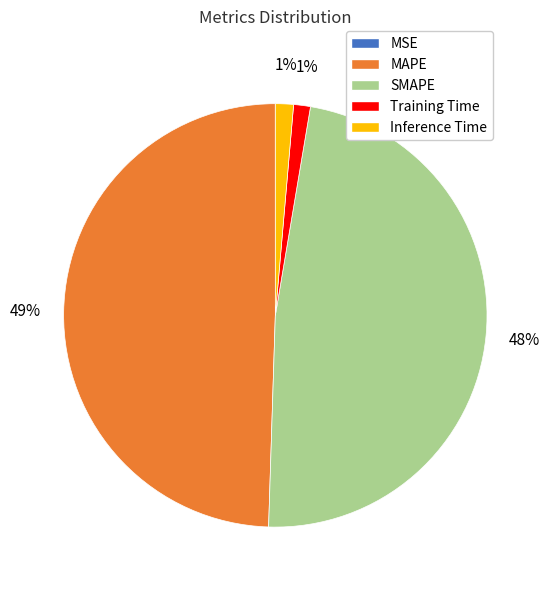

To the nearest percent, what is the average slice percentage?

20%